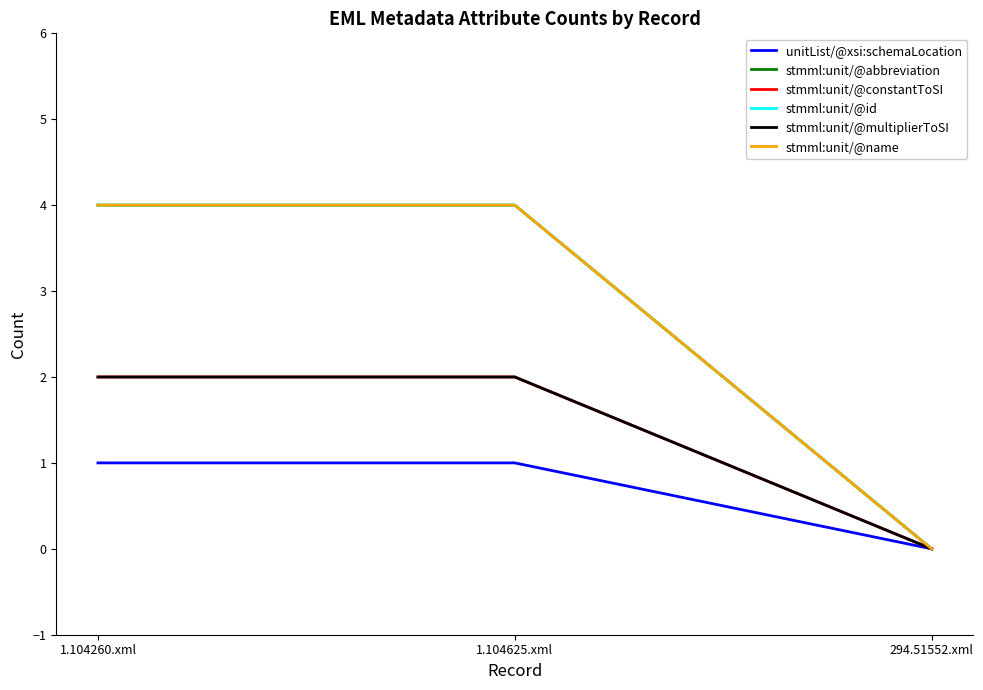

What is the label of the 1st point from the left?

1.104260.xml